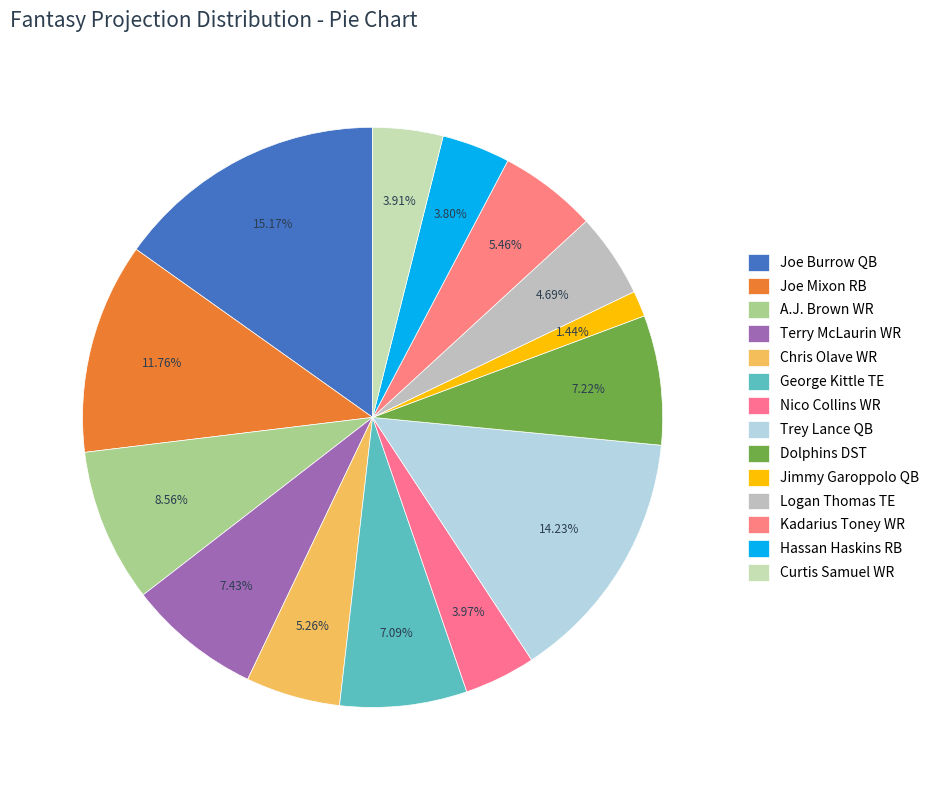

How many slices are in this pie chart?

14